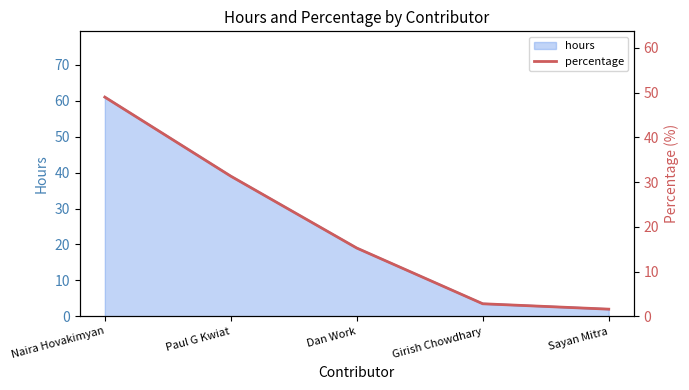

True or false: hours has a value of 109.5 at Naira Hovakimyan.

False